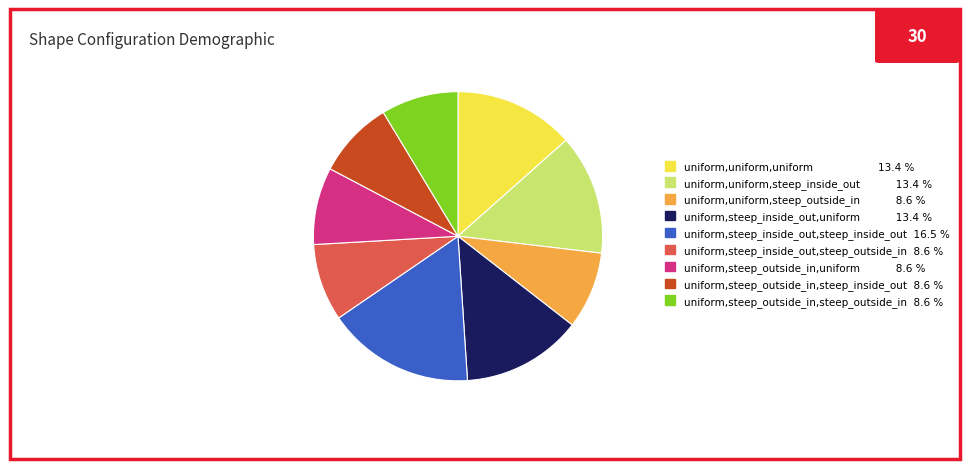

What is the ratio of the value at uniform,uniform,steep_outside_in 8.6 % to the value at uniform,steep_outside_in,uniform 8.6 %?

1.0